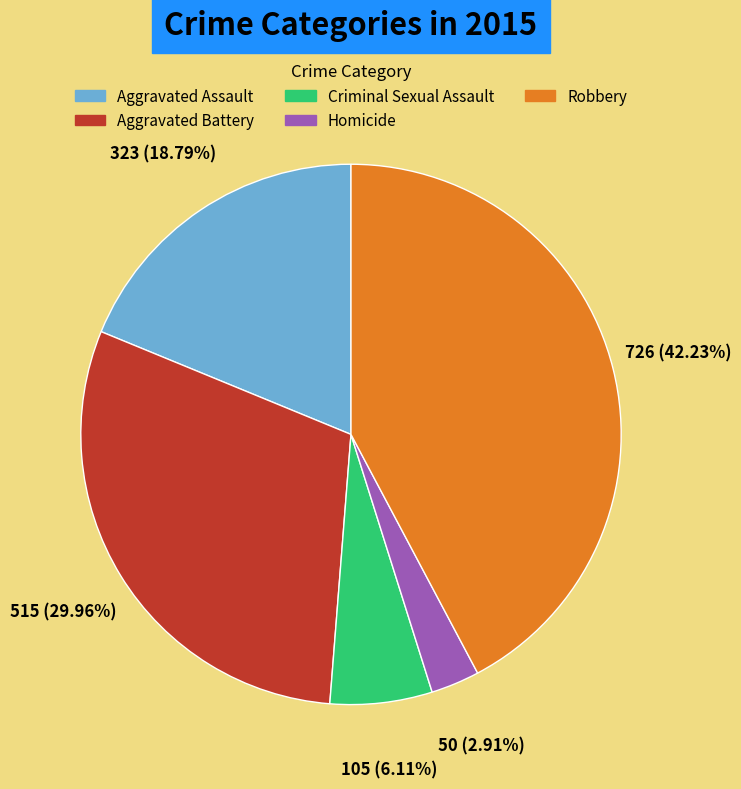

To the nearest percent, what is the average slice percentage?

20%